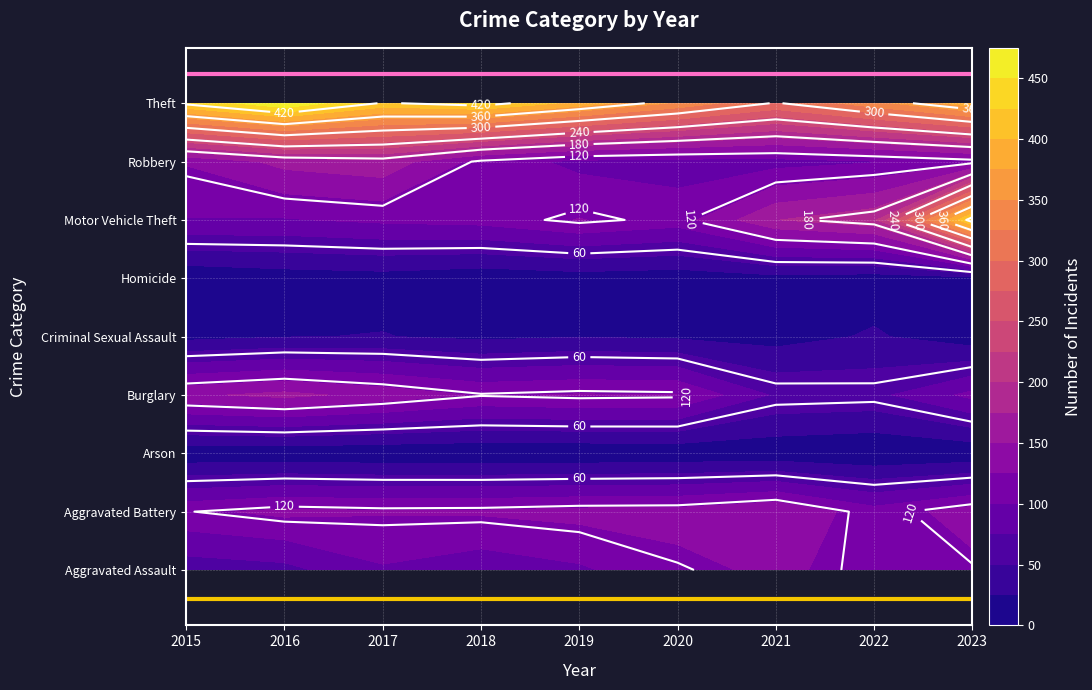

Count the Arson values in the range 3 to 6.

8